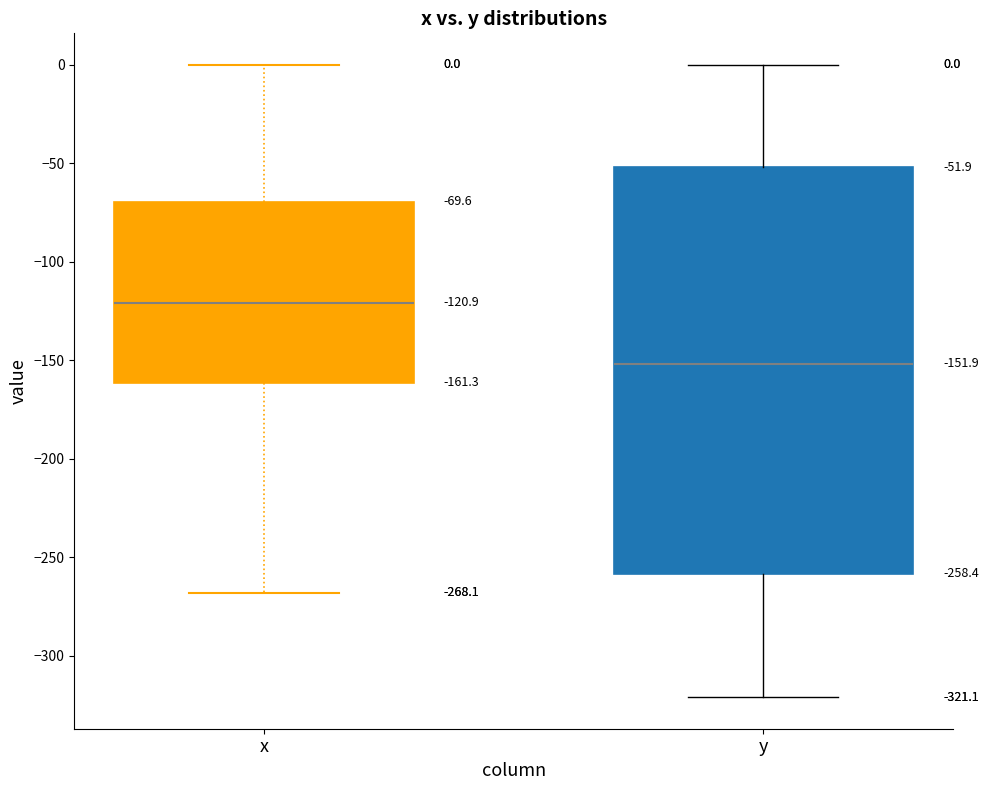

Which box is the tallest, from its lower edge to its upper edge?

y